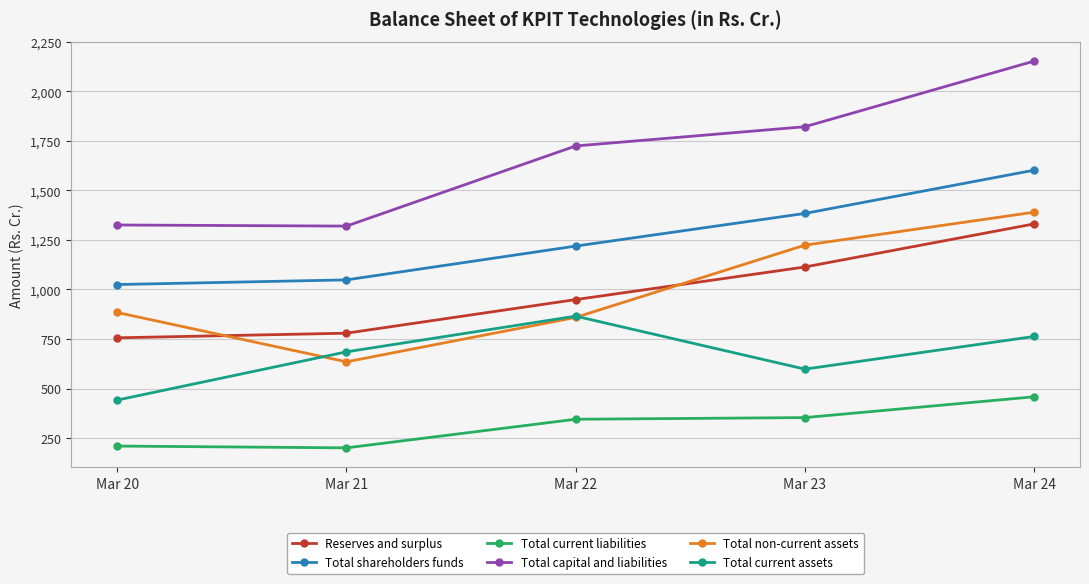

How many values in the Total current assets series are below 685?

2